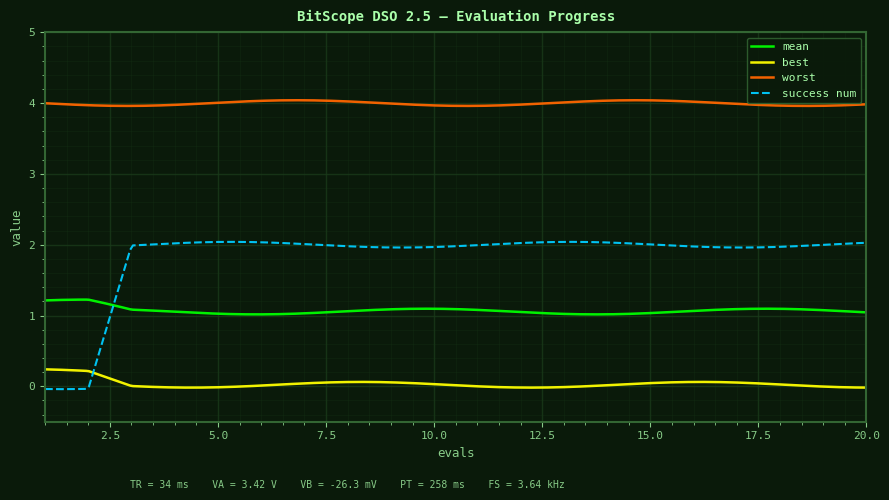

Which series has the largest total across all categories?

worst